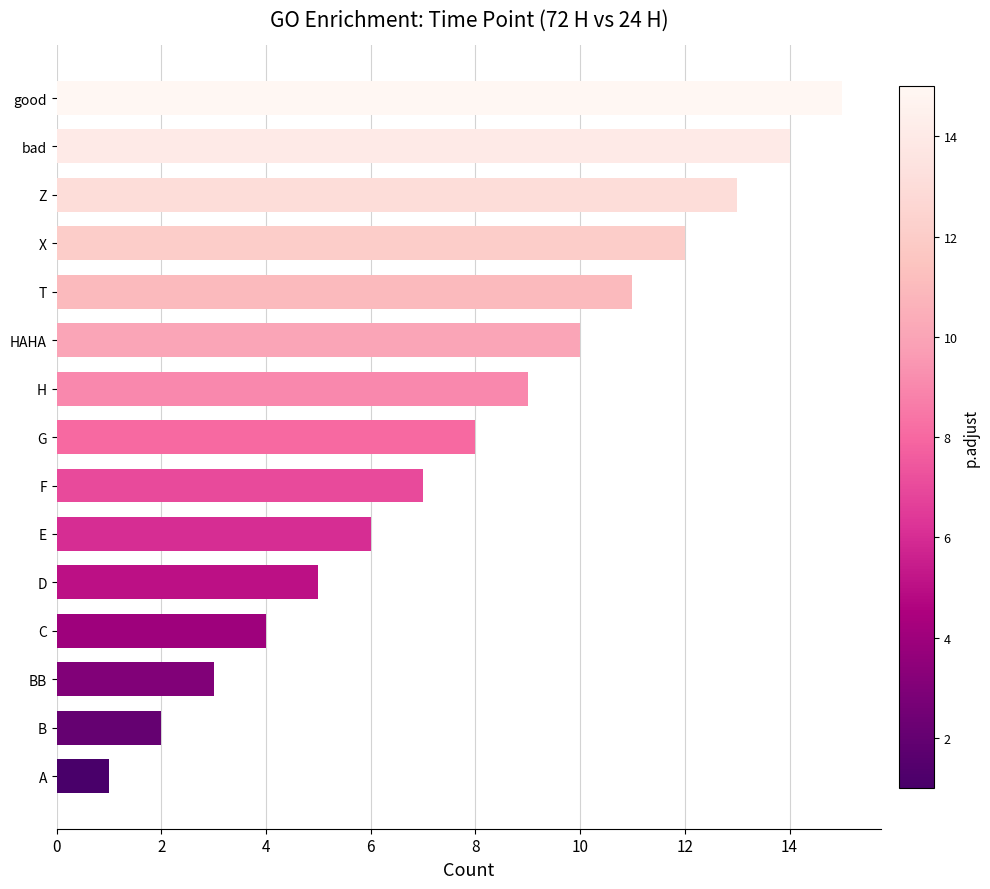

Is it true that the value at H is 16?

False